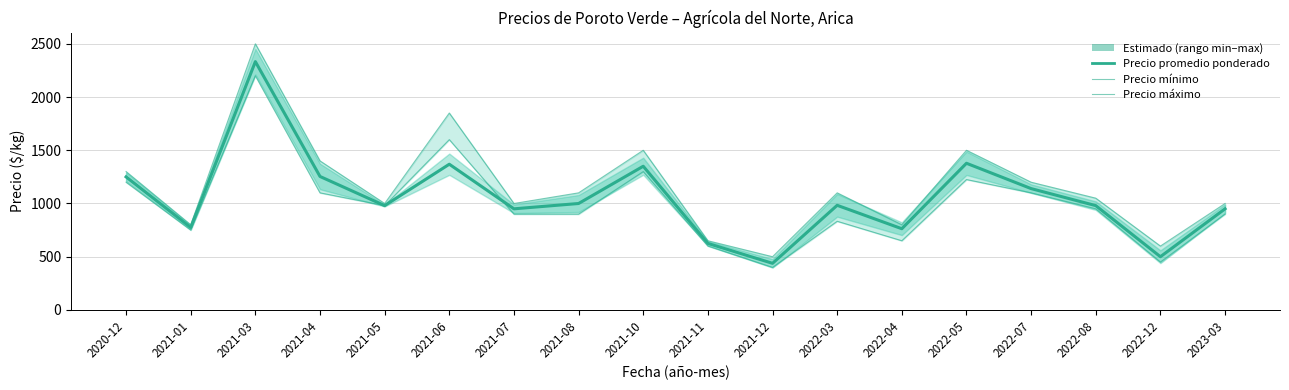

What is the difference between the Precio promedio ponderado values at 2023-03 and 2021-03?

1383